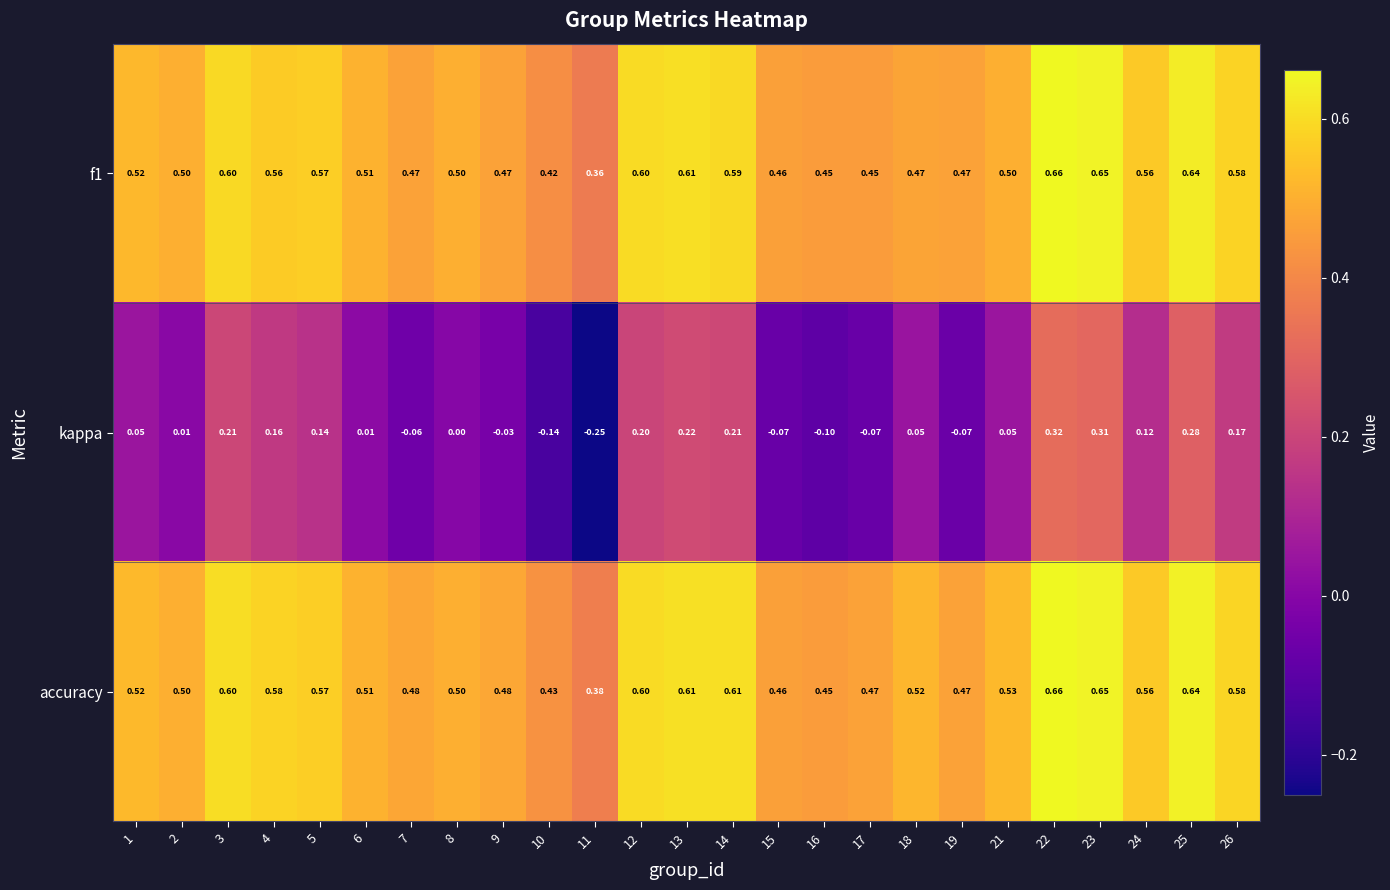

Is the value of accuracy at 2 greater than the value of f1 at 4?

No